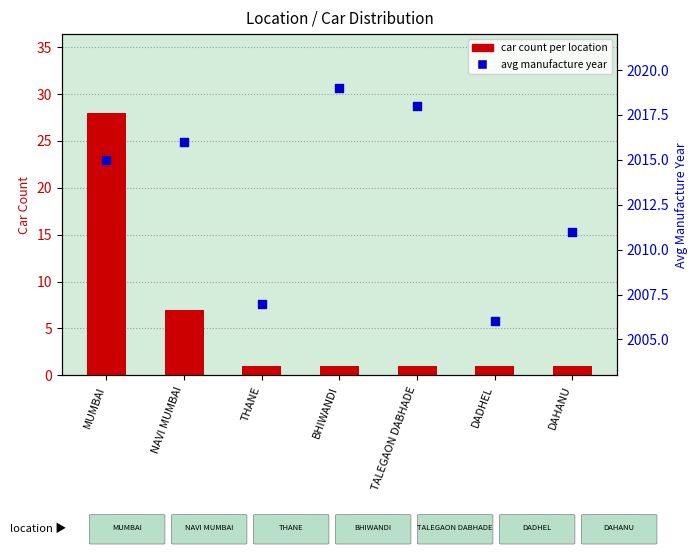

At which category is the sum across all series the highest?

MUMBAI